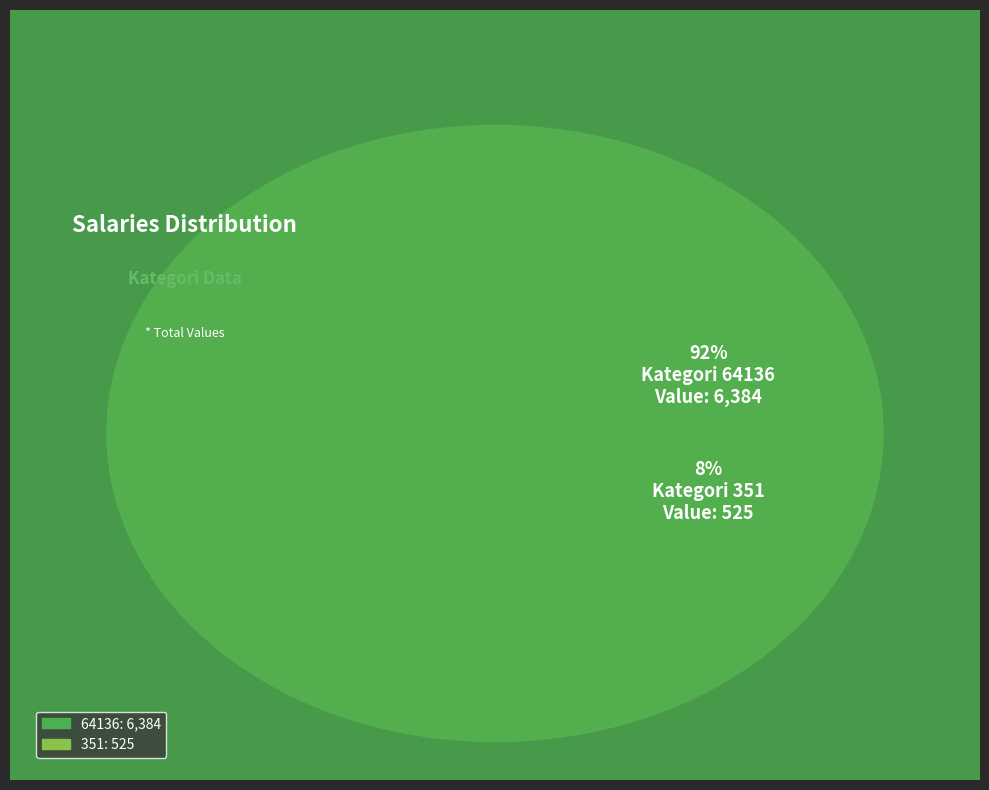

What percentage do 351 and 64136 together represent?

100.0%